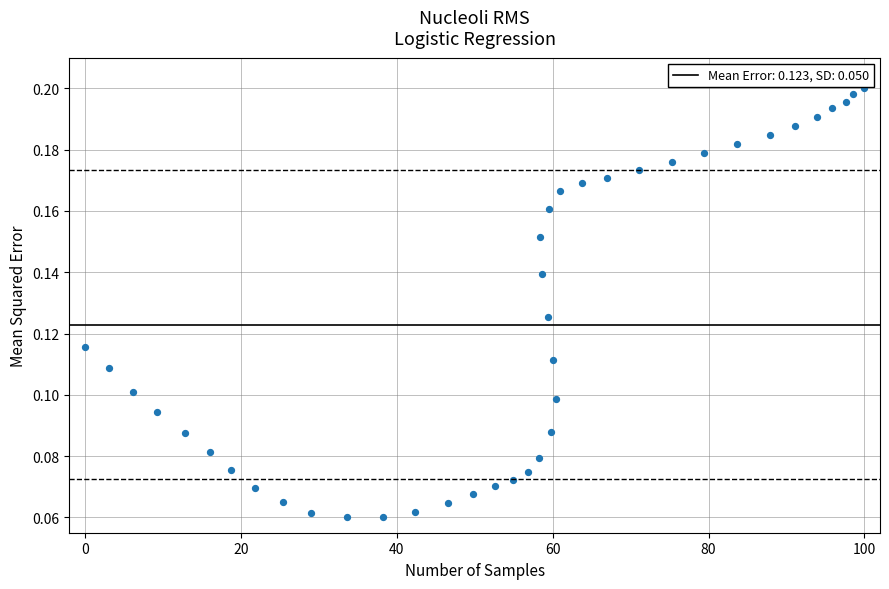

What is the range of X values (max minus min)?

100.0